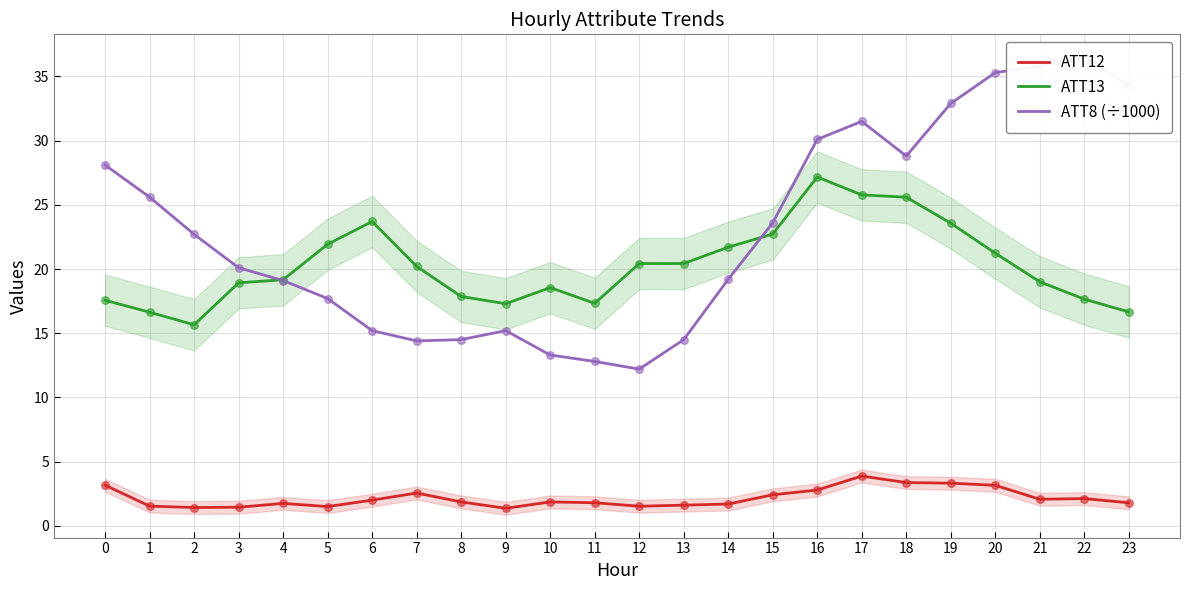

Which series has the largest Y range (max minus min)?

ATT8 (÷1000)